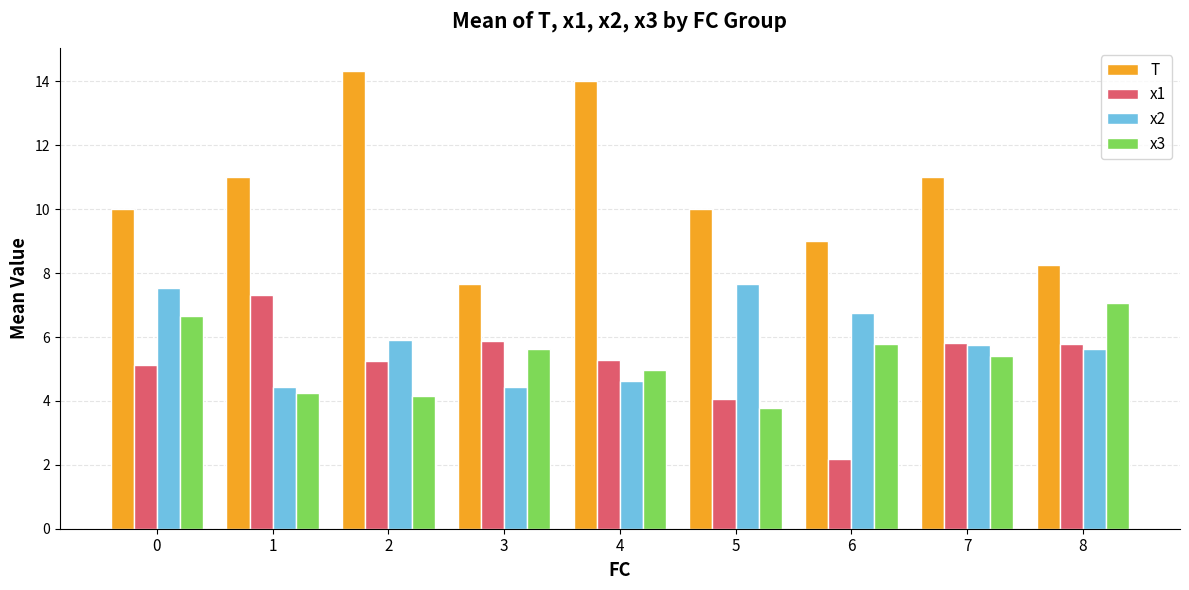

Which series has the largest total across all categories?

T